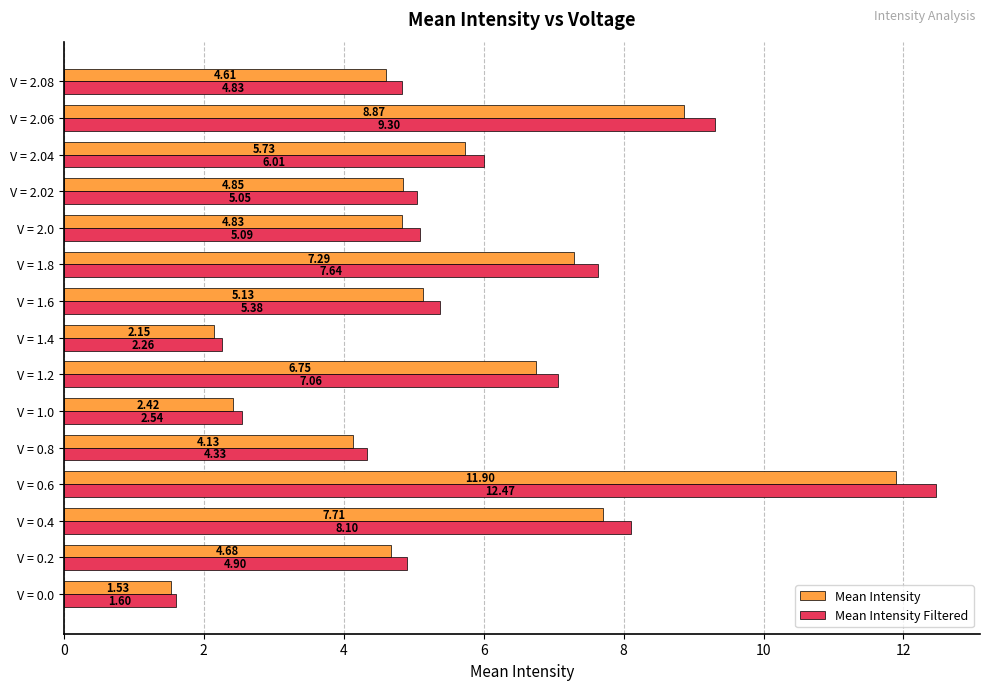

What are all the series names shown in the legend?

Mean Intensity, Mean Intensity Filtered